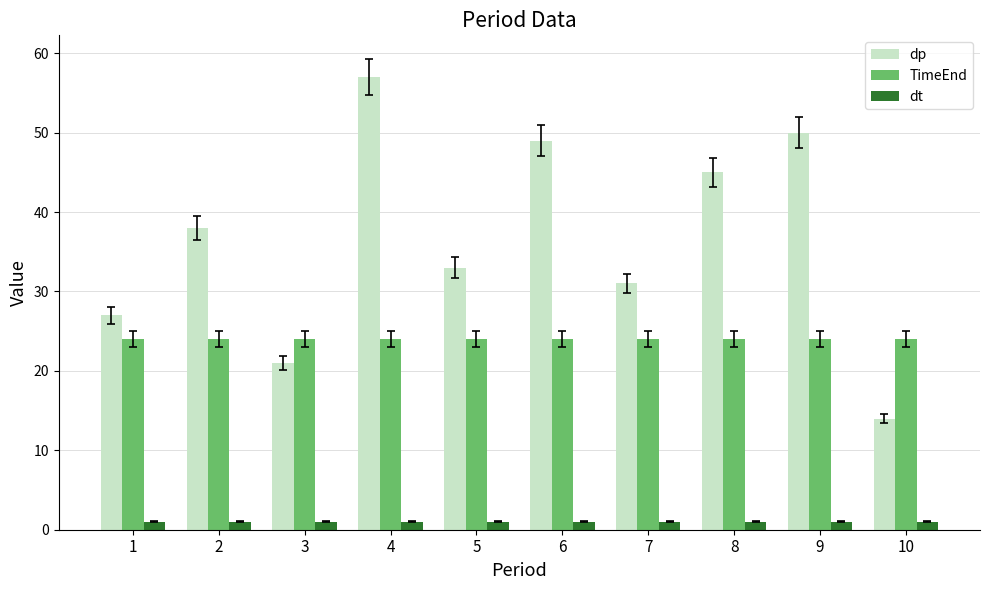

What is the difference between the maximum and minimum values in the dp series?

43